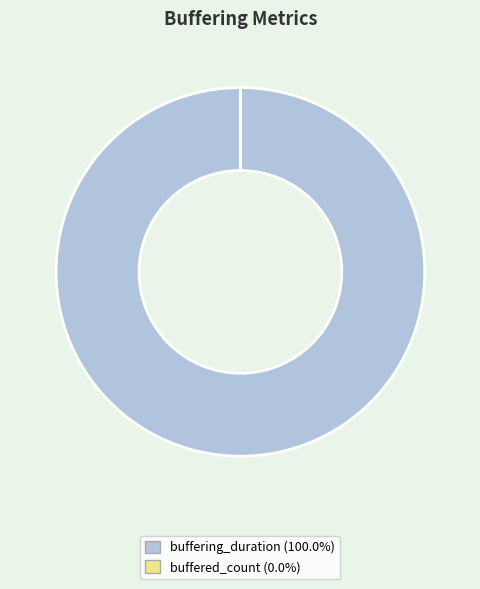

Which category has the biggest portion of the pie?

buffering_duration